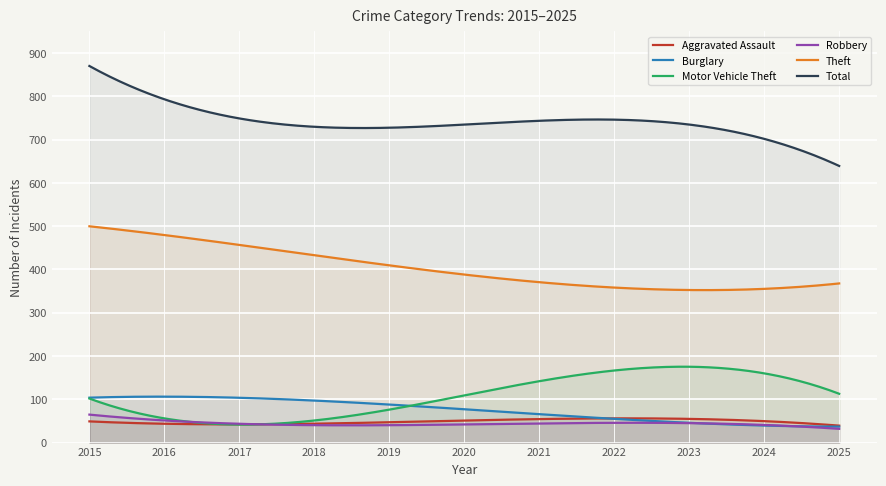

Which series has the largest total across all categories?

Total